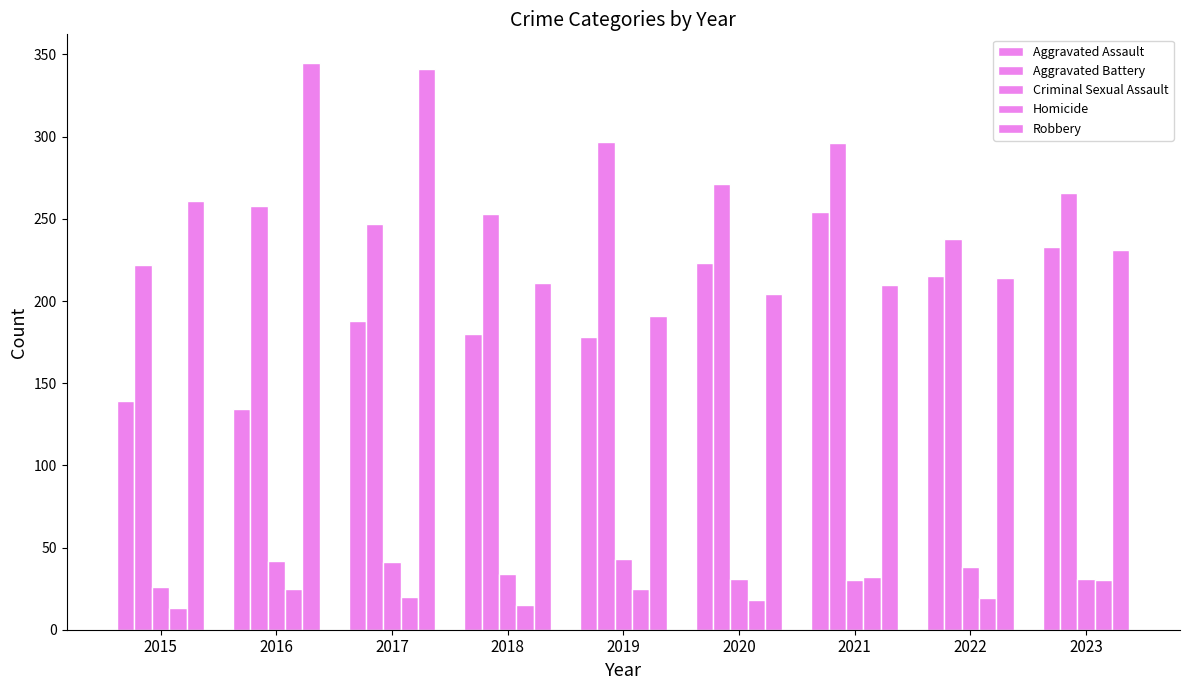

What is the value of the Robbery bar at the 7th from the left?

210